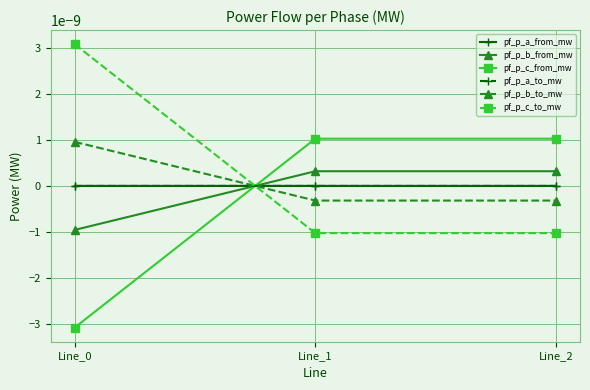

Is this an area chart (filled region under the line)?

No